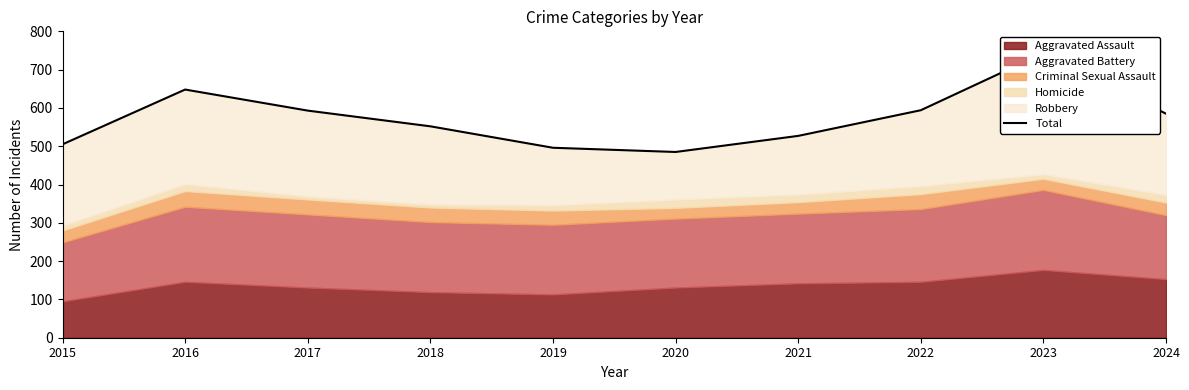

How many values exceed 585?

4